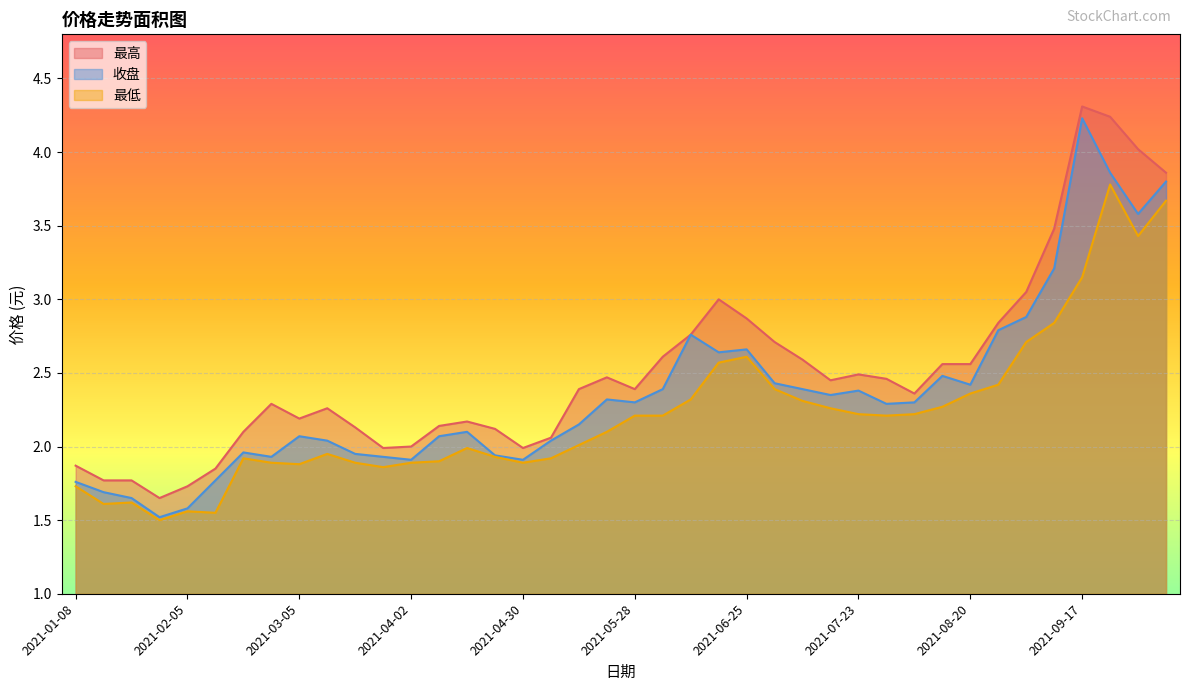

Is the value of 最高 at 2021-09-24 greater than the value of 收盘 at 2021-08-20?

Yes